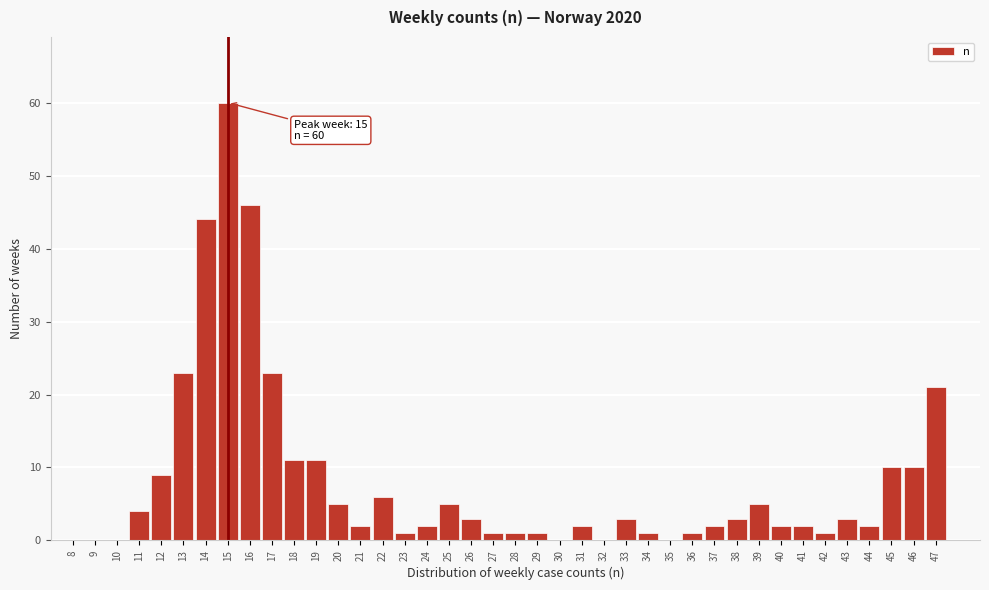

Which category has the highest value across all series?

15